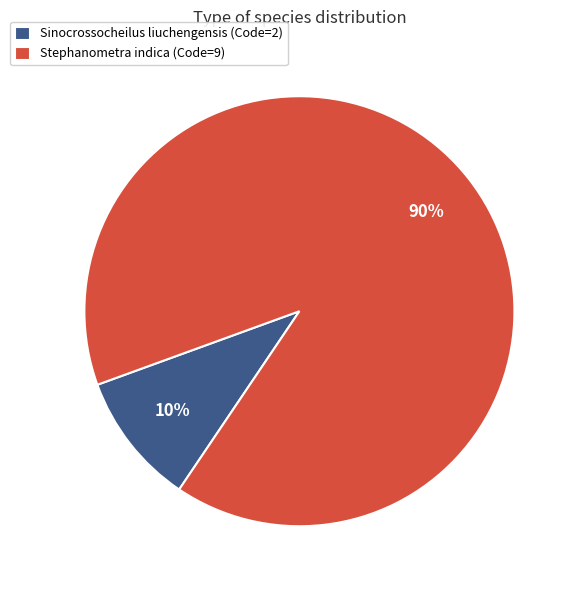

To the nearest percent, what is the combined percentage of Stephanometra indica and Sinocrossocheilus liuchengensis?

100%